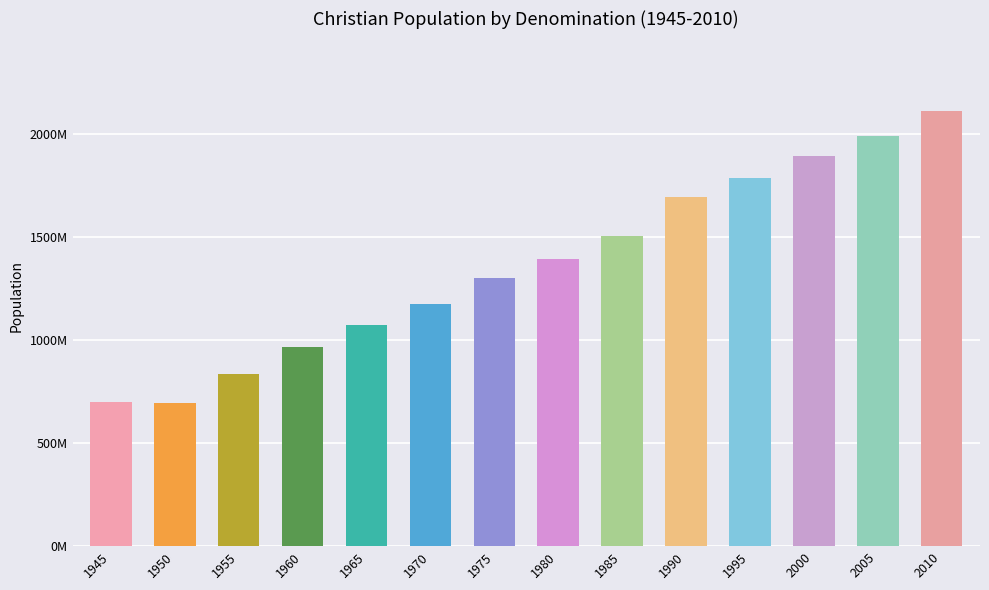

List the labels in order of value, largest first.

2010, 2005, 2000, 1995, 1990, 1985, 1980, 1975, 1970, 1965, 1960, 1955, 1945, 1950